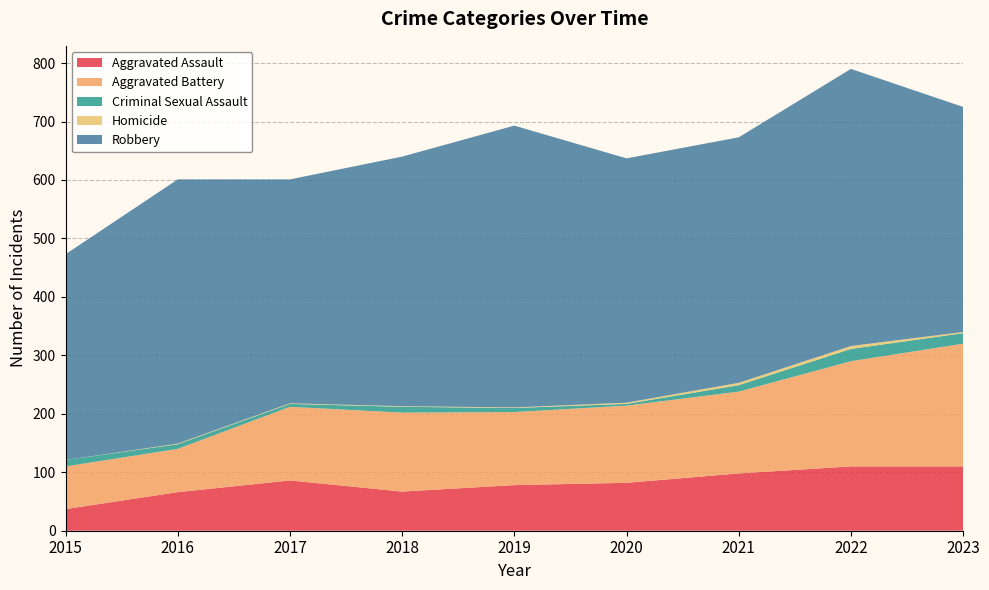

Reading right to left, list all the values displayed in this chart.

Aggravated Assault: 110	110	98	82	78	67	86	66	37
Aggravated Battery: 210	180	140	132	125	135	126	74	73
Criminal Sexual Assault: 18	21	11	3	7	10	5	8	11
Homicide: 2	5	4	2	1	1	1	1	0
Robbery: 385	474	420	418	482	427	383	452	352